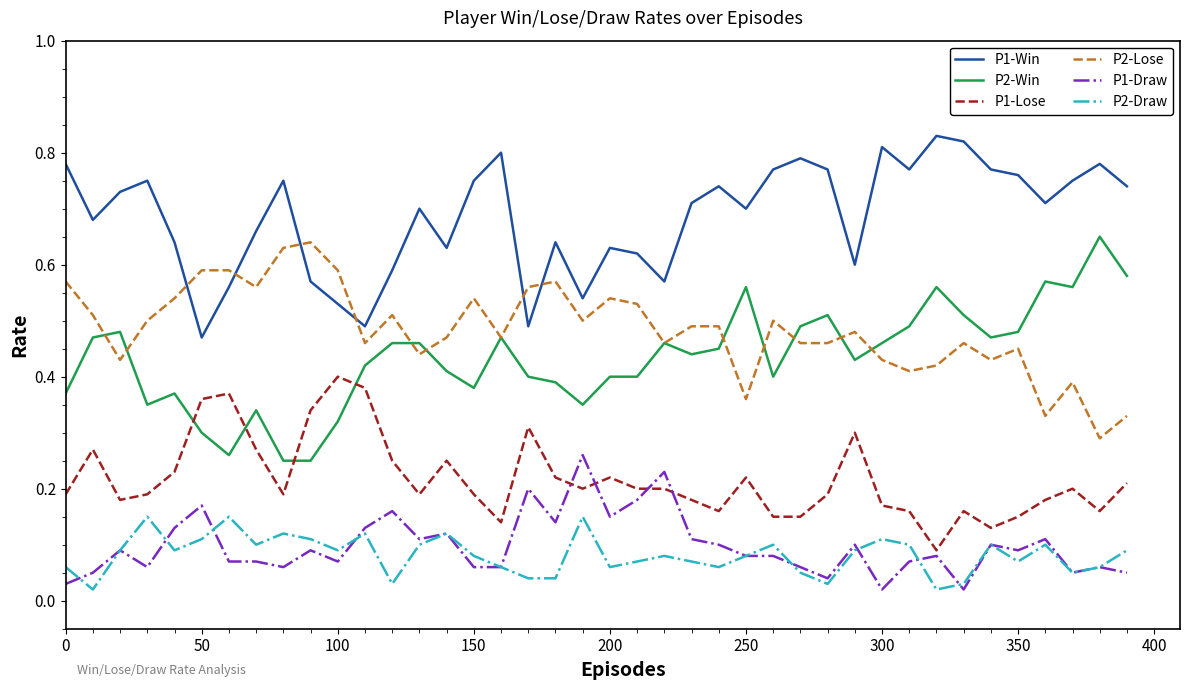

Which series ends up on top after the final intersection of P1-Win and P2-Lose?

P1-Win